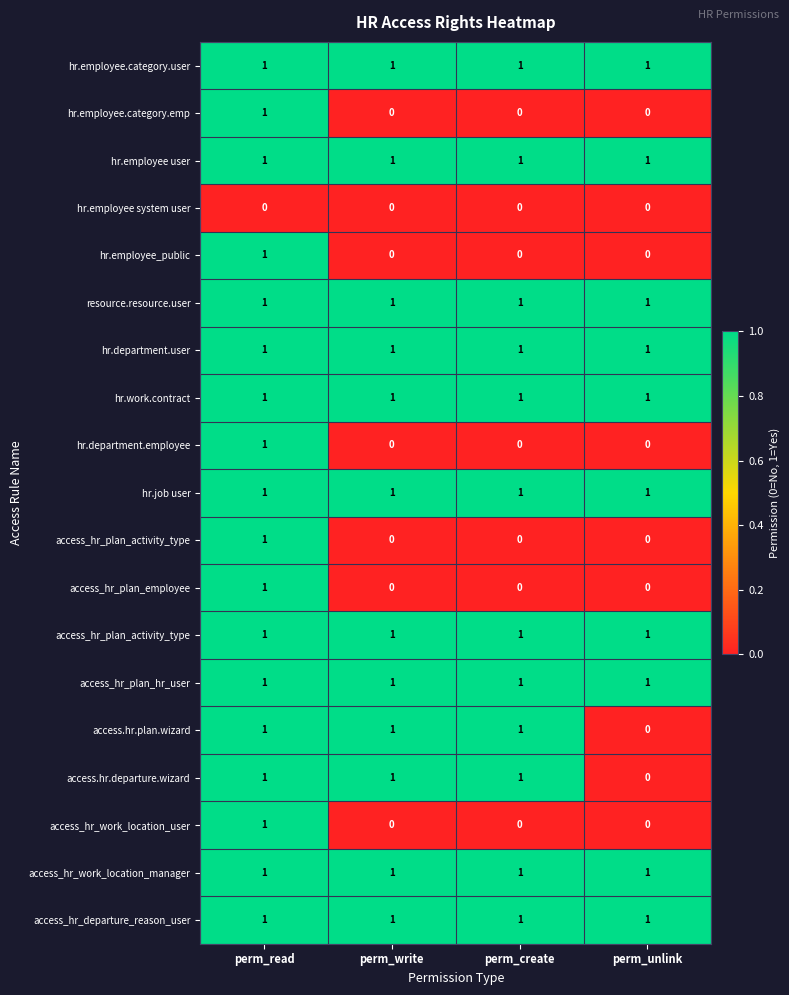

Which has a higher value, perm_create or perm_write?

perm_create